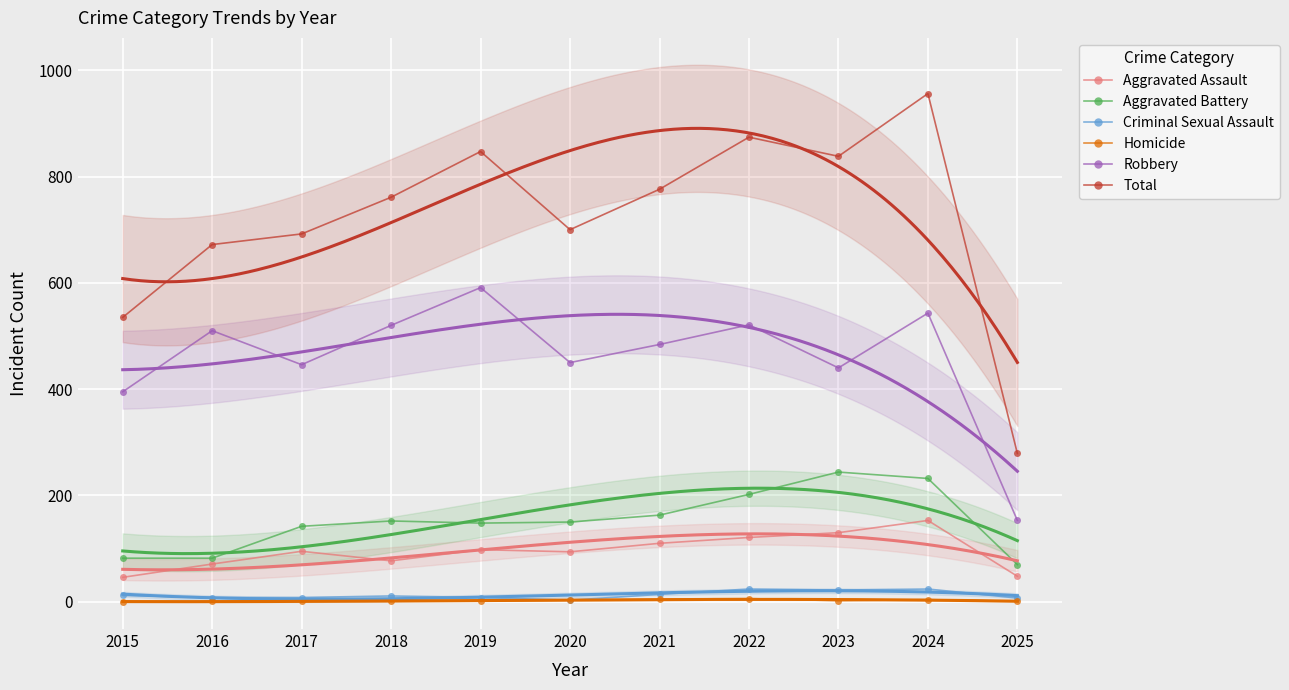

In Criminal Sexual Assault, how many points are higher than both neighbors (excluding endpoints)?

3